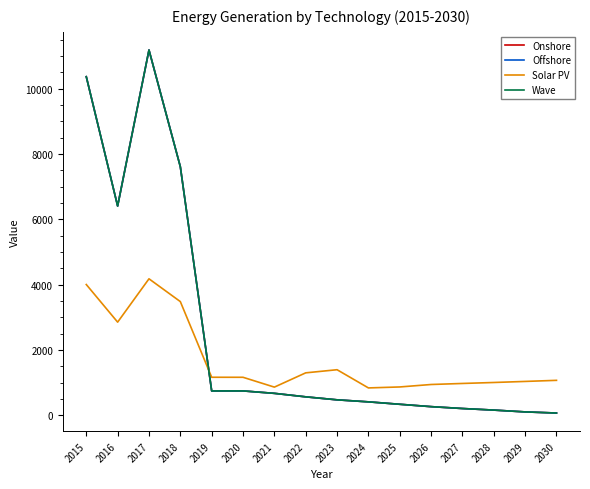

What is the sum of all Solar PV values?

27142.4